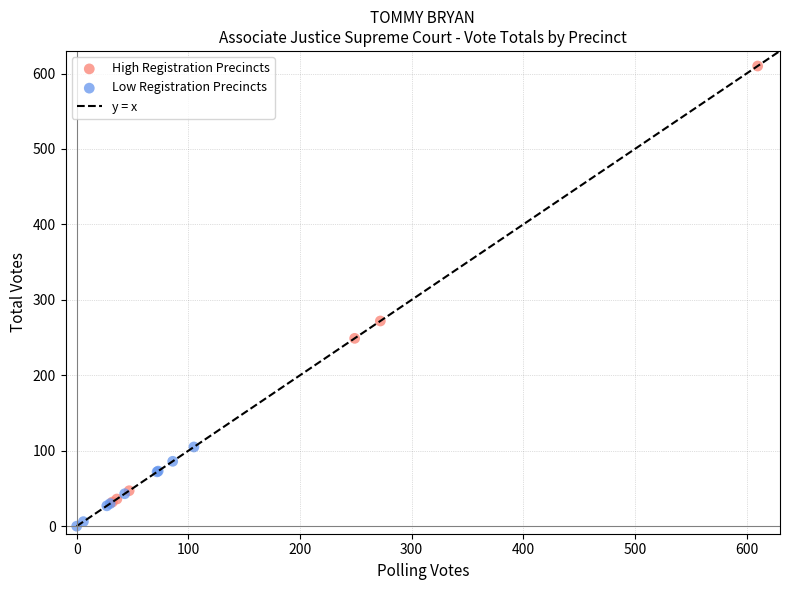

Which series has the widest spread of Y values?

High Registration Precincts